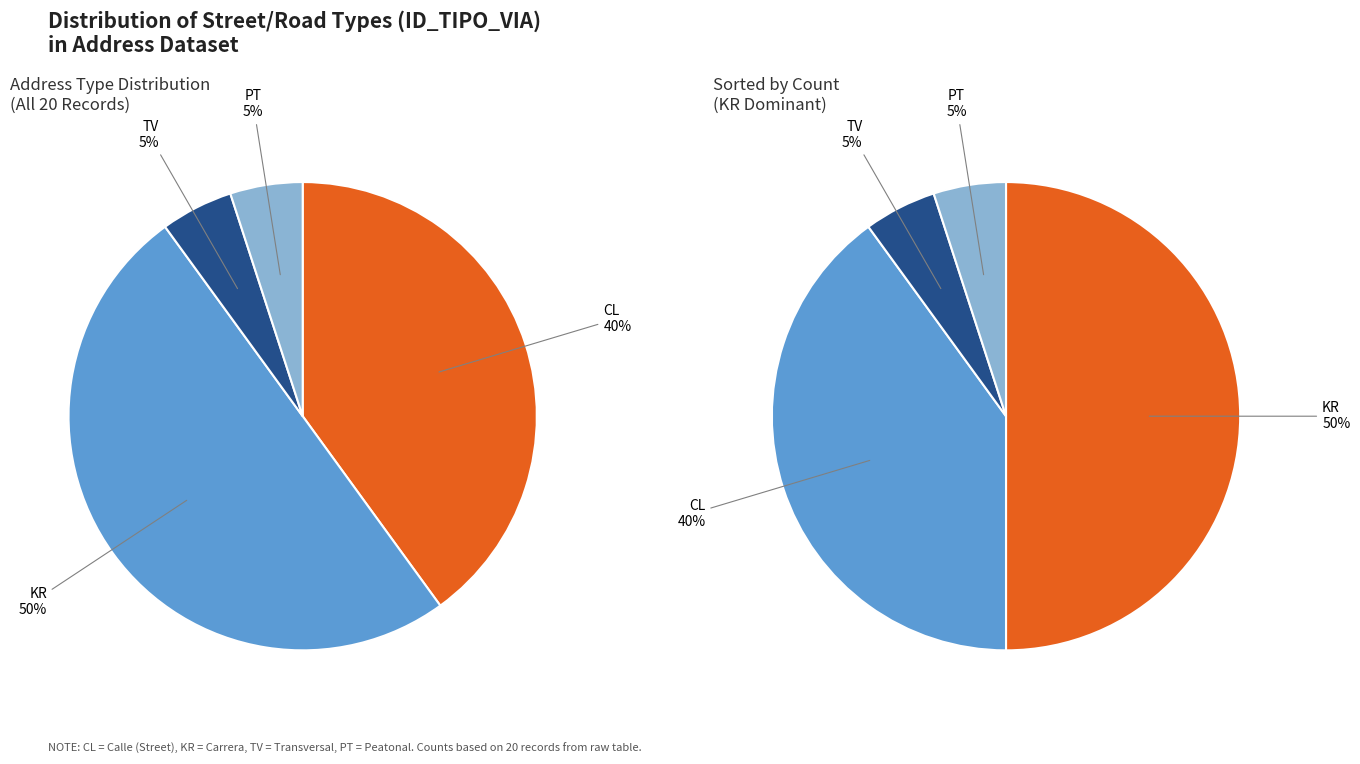

Is there a majority slice in this chart?

No